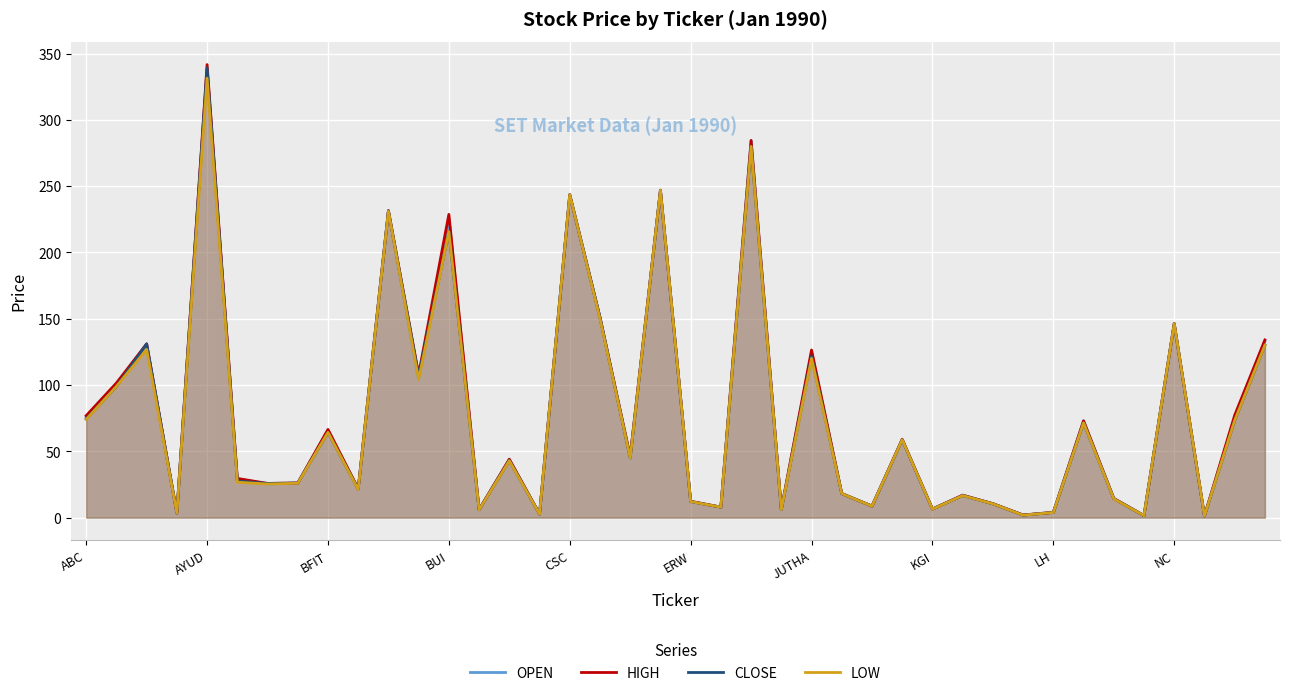

At which category does the chart reach its peak across all series?

AYUD